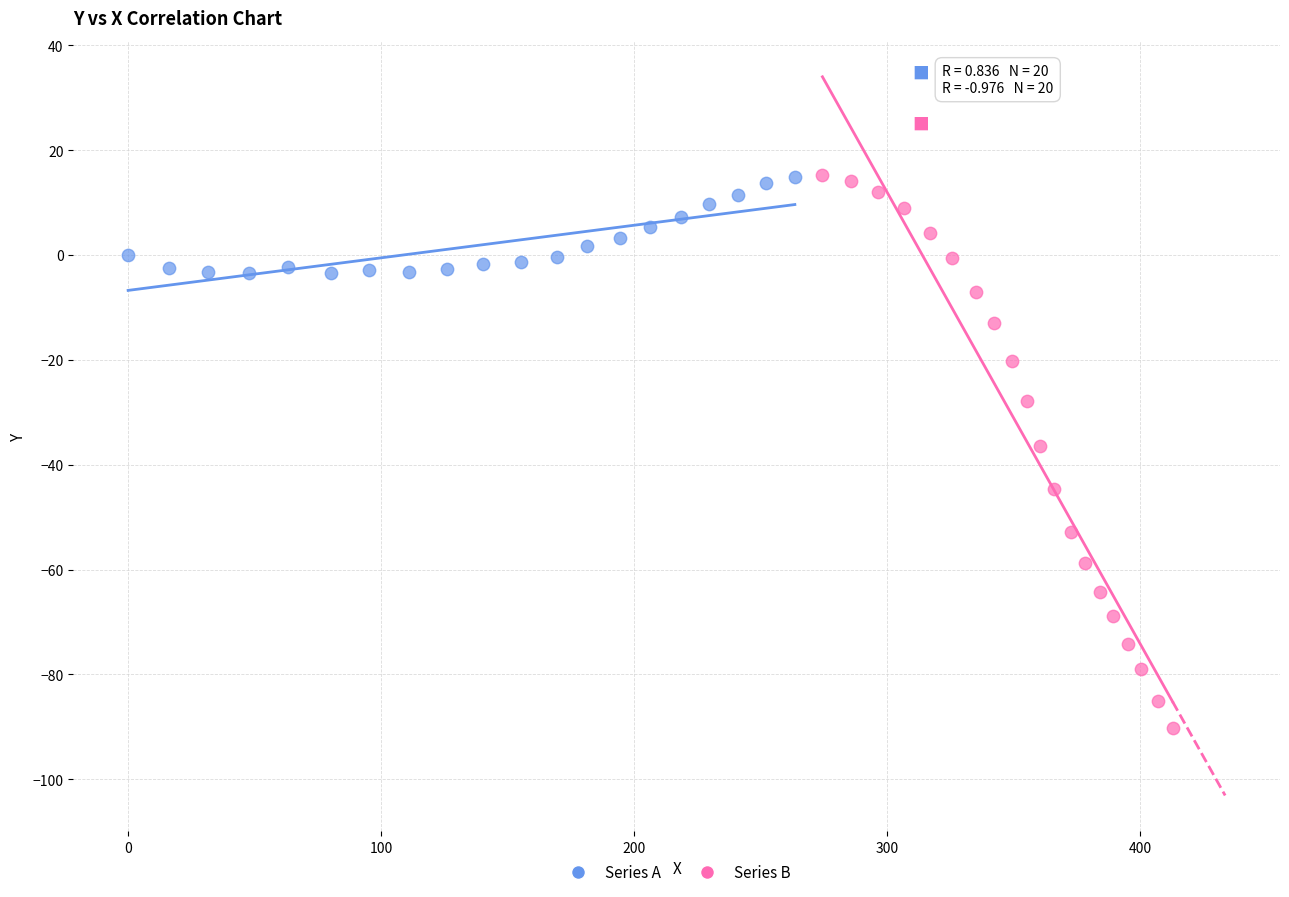

What are all the series names shown in the legend?

Series A, Series B